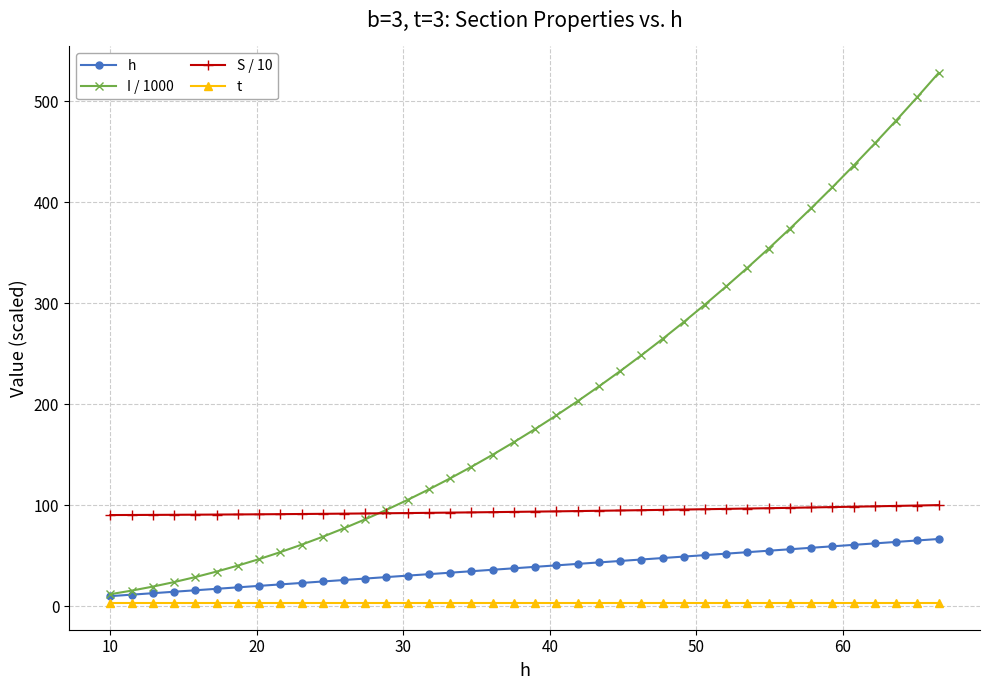

What is the highest value of the S / 10 series?

100.1